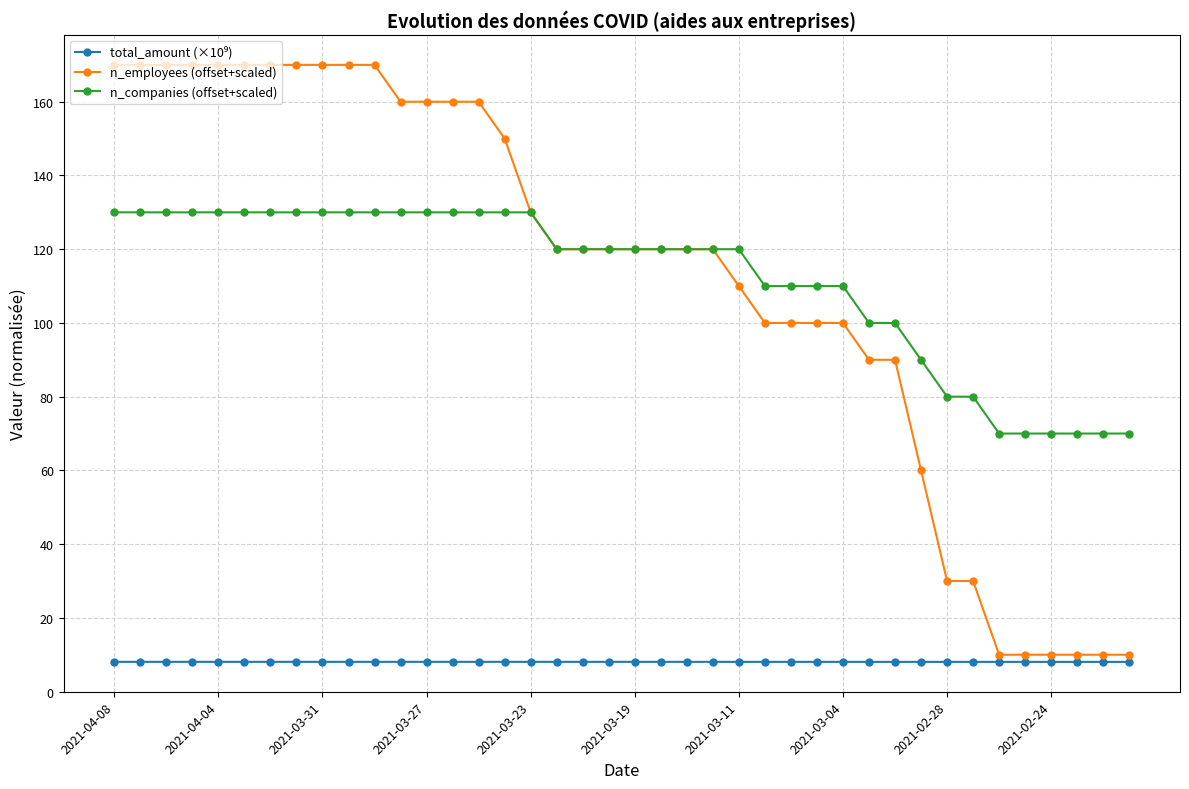

Is this an area chart (filled region under the line)?

No